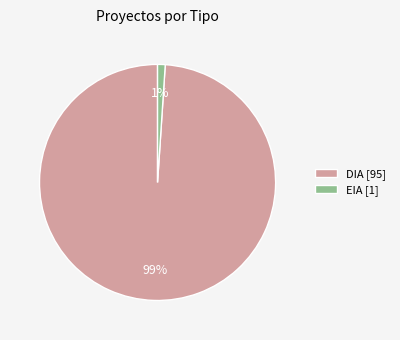

Count the number of slices in the pie.

2